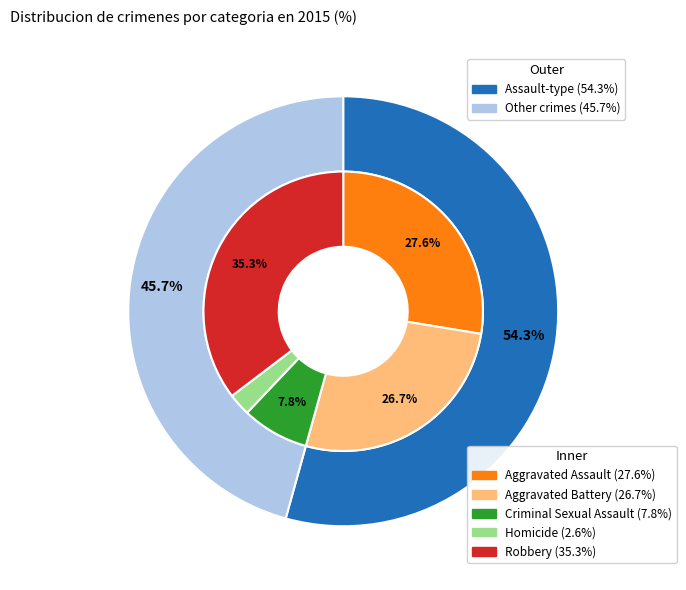

To the nearest percent, what is the difference between the largest and smallest slice percentages?

33%